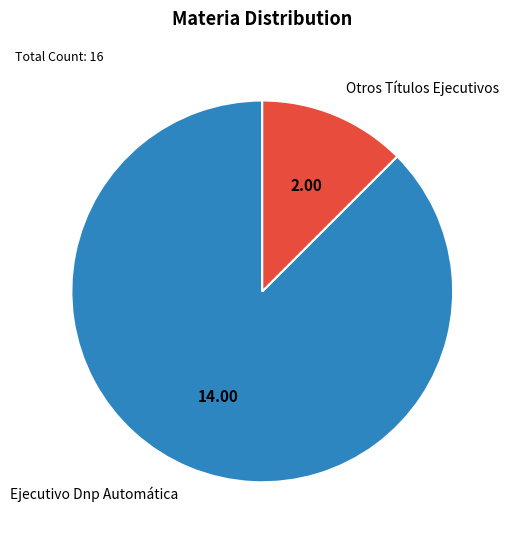

How many slices are in this pie chart?

2